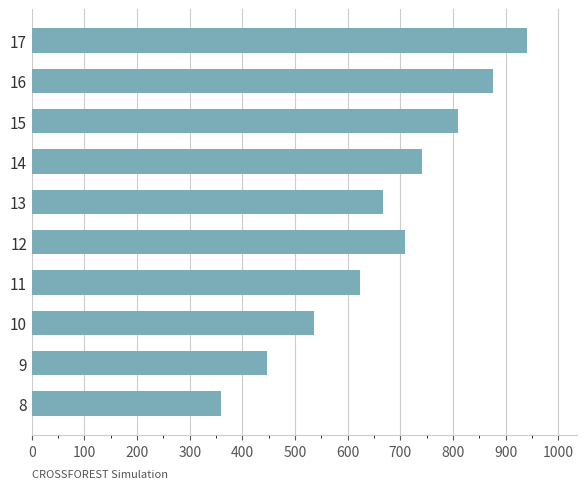

The value at 14 is 740.5. True or false?

True